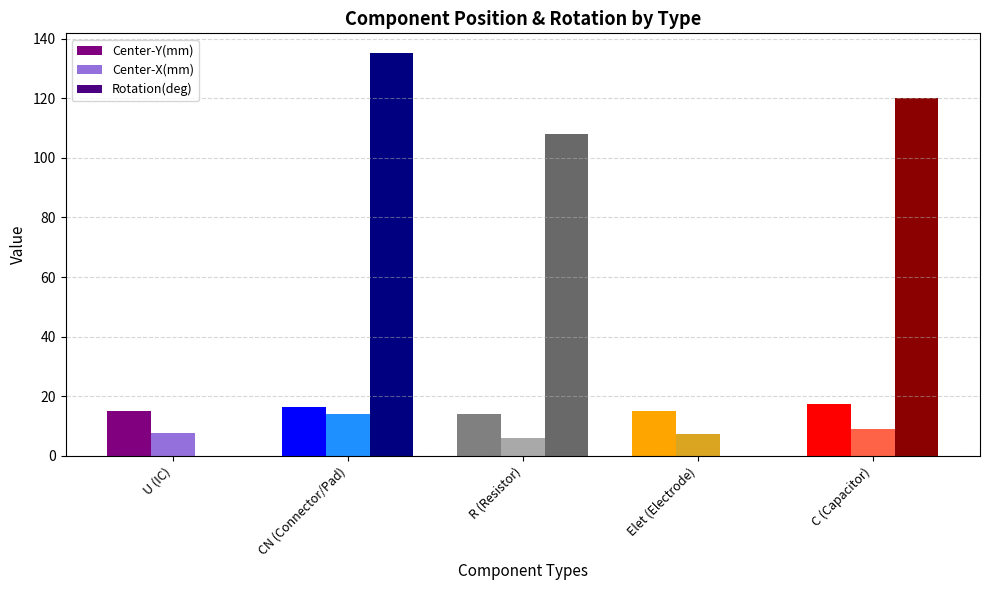

Which series has the largest total across all categories?

Rotation(deg)